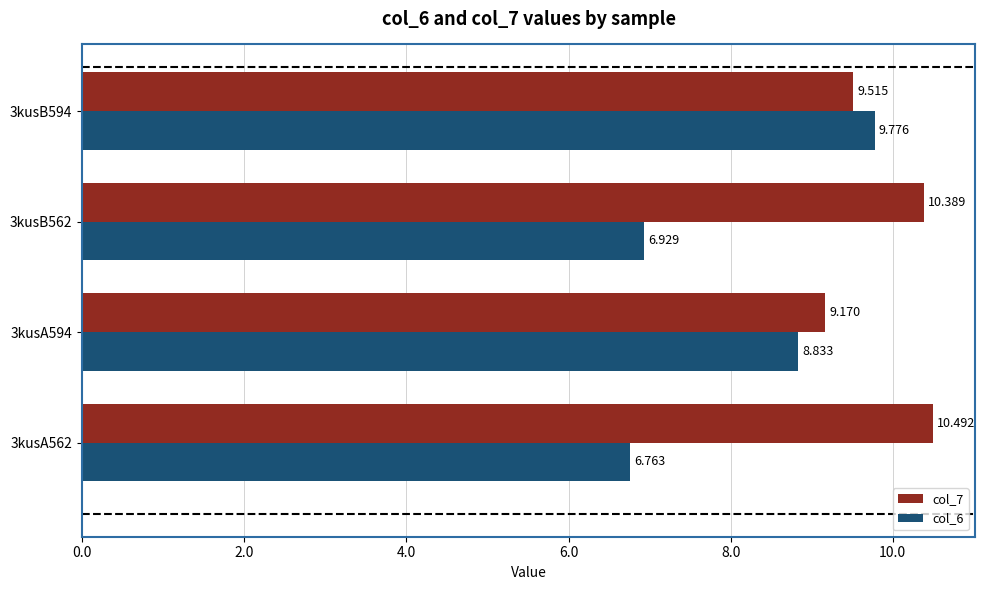

Is the value of col_6 at 3kusA594 greater than the value of col_7 at 3kusA562?

No